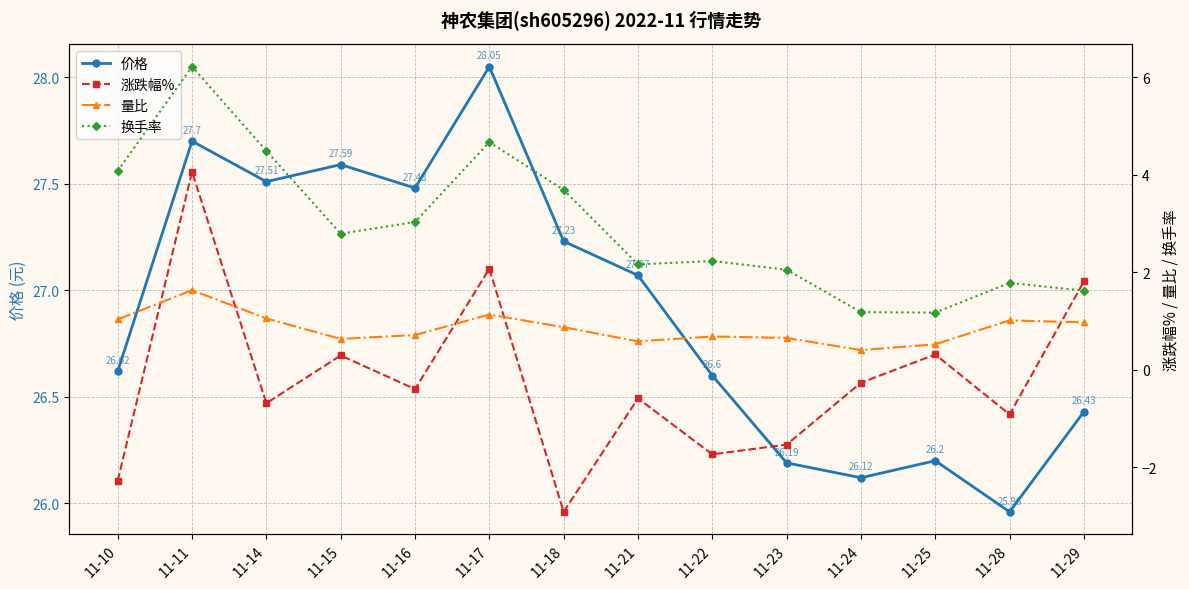

At which label is 涨跌幅% closest to 0?

11-24